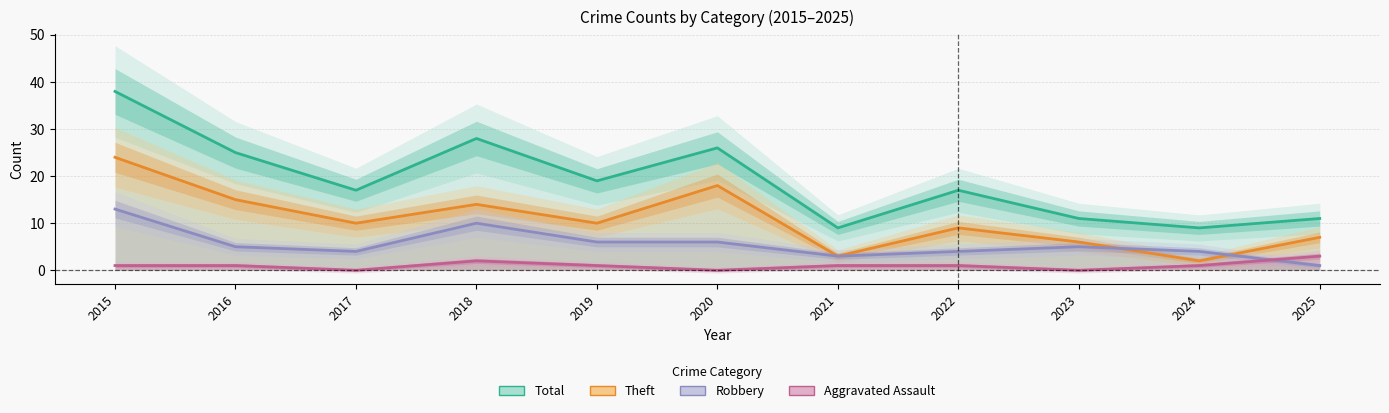

What are all the series names shown in the legend?

Total, Theft, Robbery, Aggravated Assault